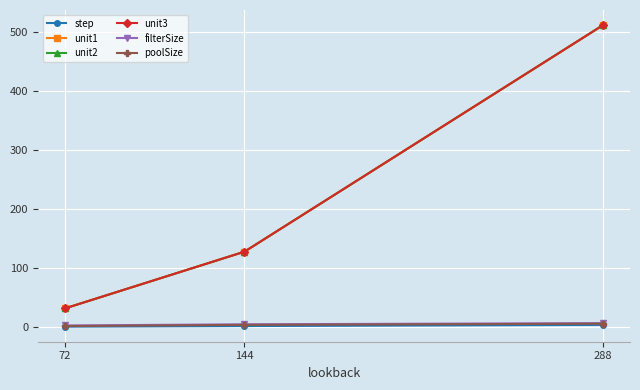

The value of unit1 at 288 is 512. True or false?

True